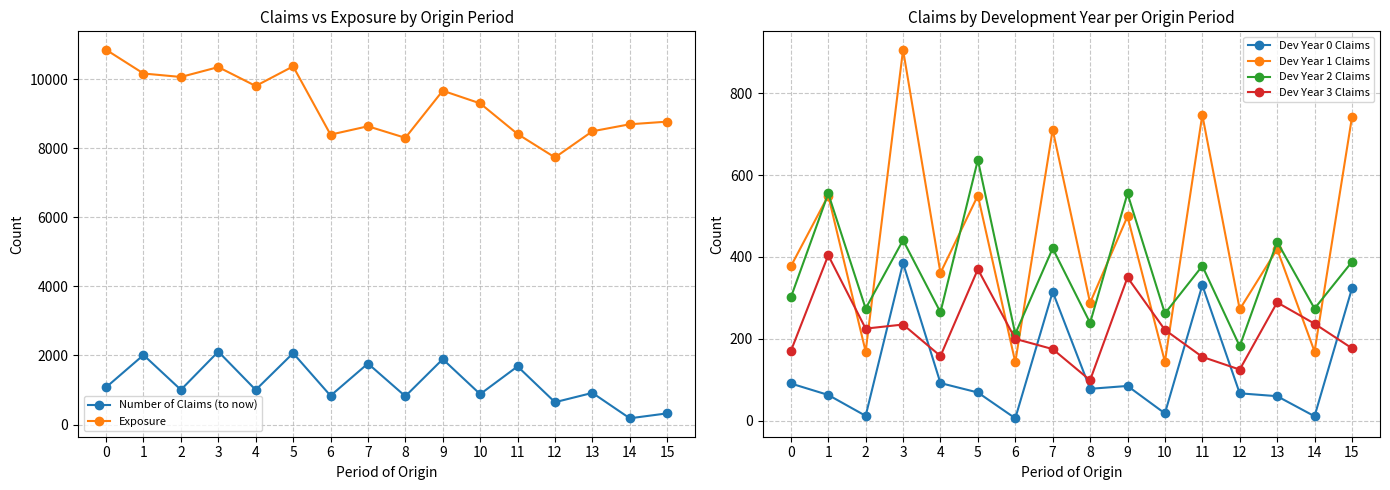

The Dev Year 0 Claims series shows 60 at 13. True or false?

True